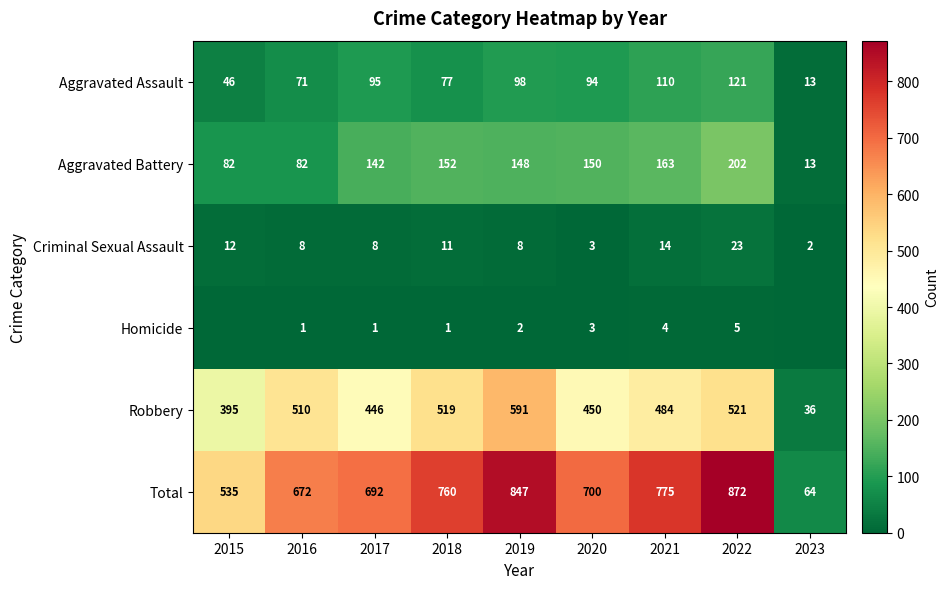

Rank the series at 2022 from lowest to highest value.

Homicide, Criminal Sexual Assault, Aggravated Assault, Aggravated Battery, Robbery, Total